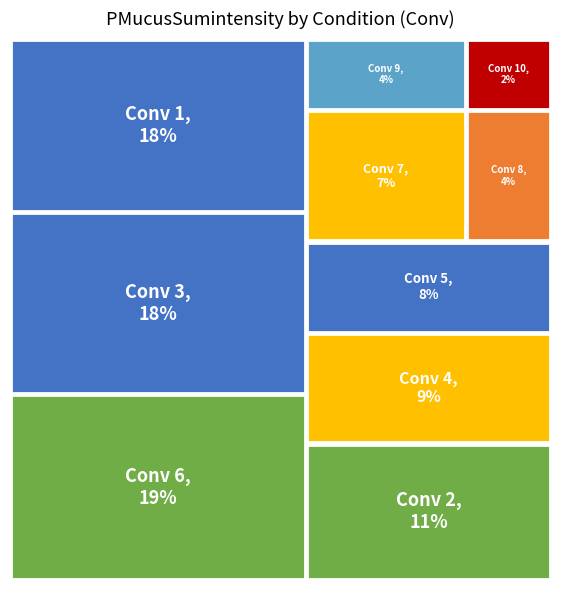

To the nearest percent, what is the average slice percentage?

10%